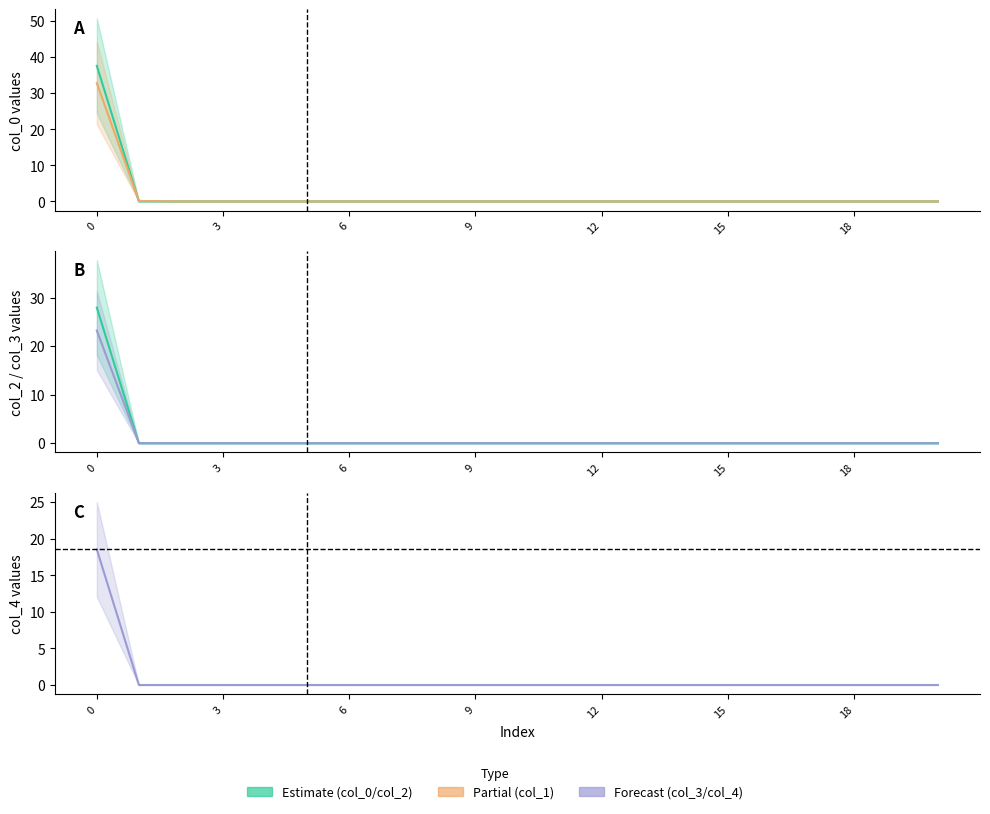

Which series has the widest spread of values?

col_0_vals_line